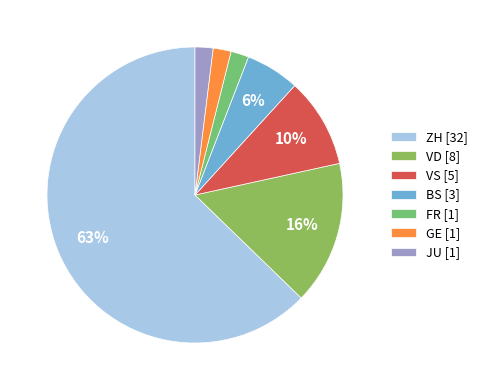

How many slices are in this pie chart?

7